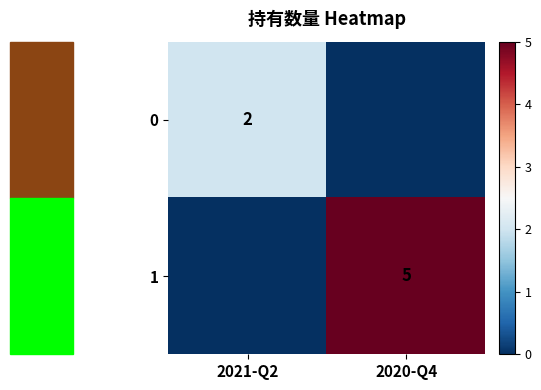

True or false: 1 has a value of 3 at 2020-Q4.

False